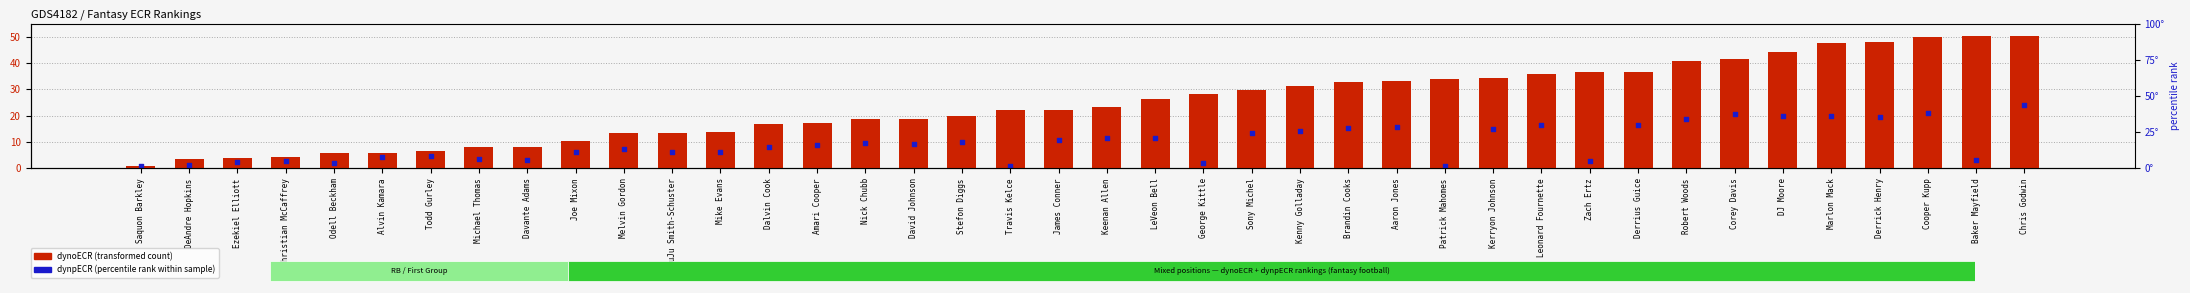

What is the total value across all series at Brandin Cooks?

48.2